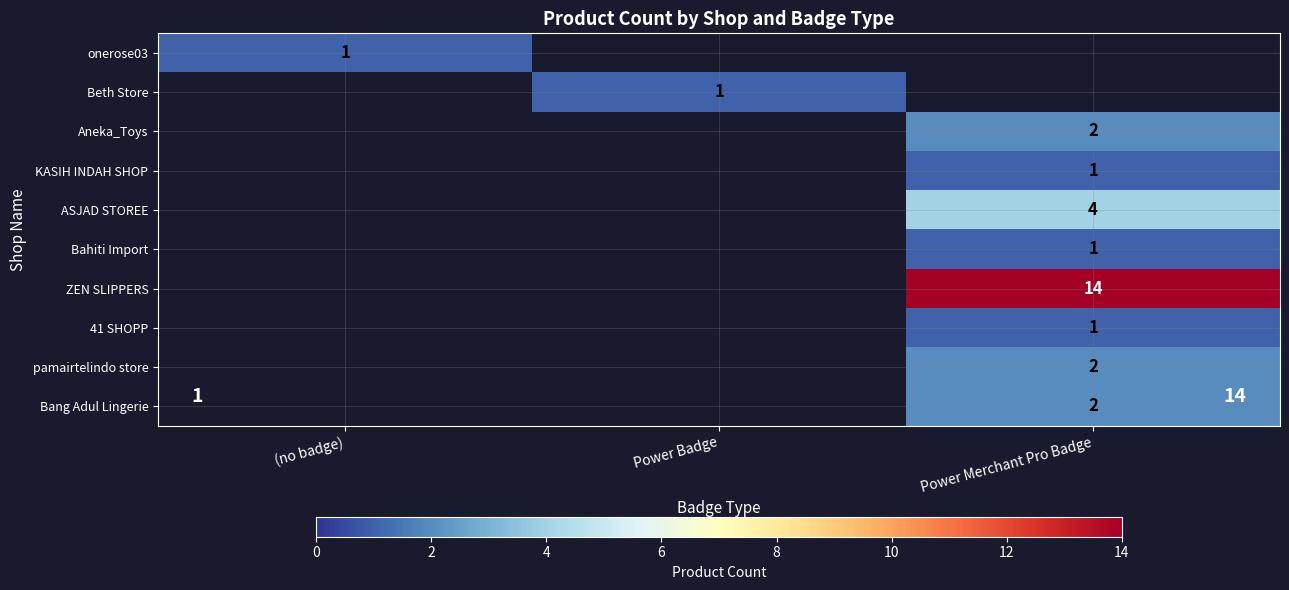

Is the value of Bang Adul Lingerie at Power Merchant Pro Badge greater than the value of ZEN SLIPPERS at Power Merchant Pro Badge?

No